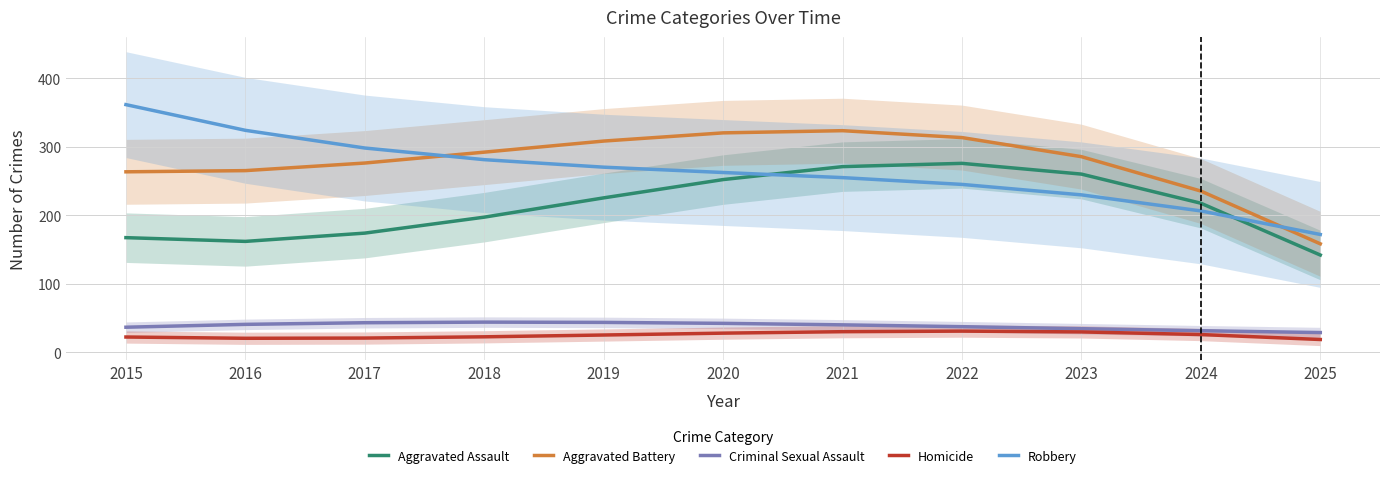

Between 2017 and 2025, which is larger?

2017